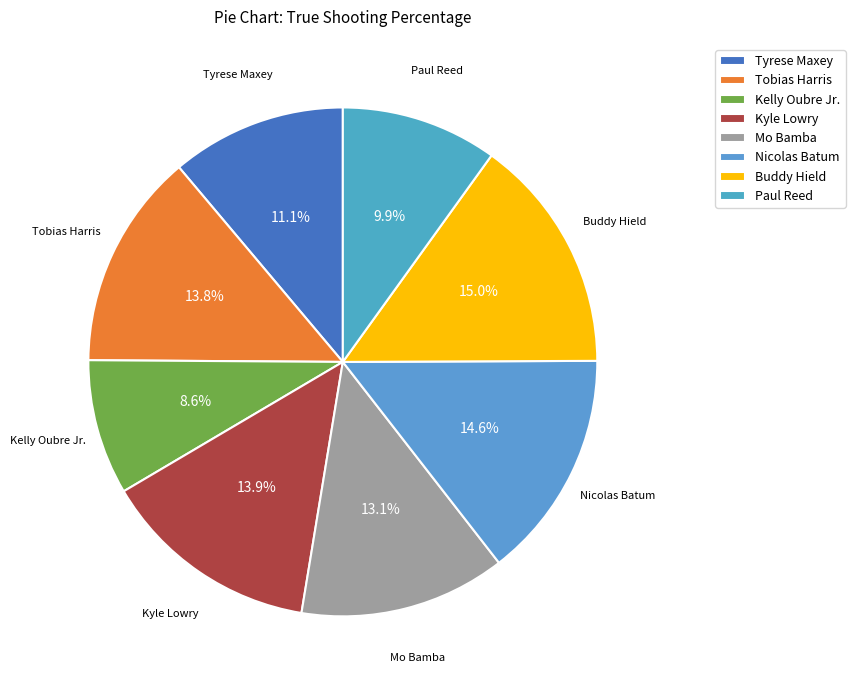

To the nearest percent, what portion does Tobias Harris represent?

14%